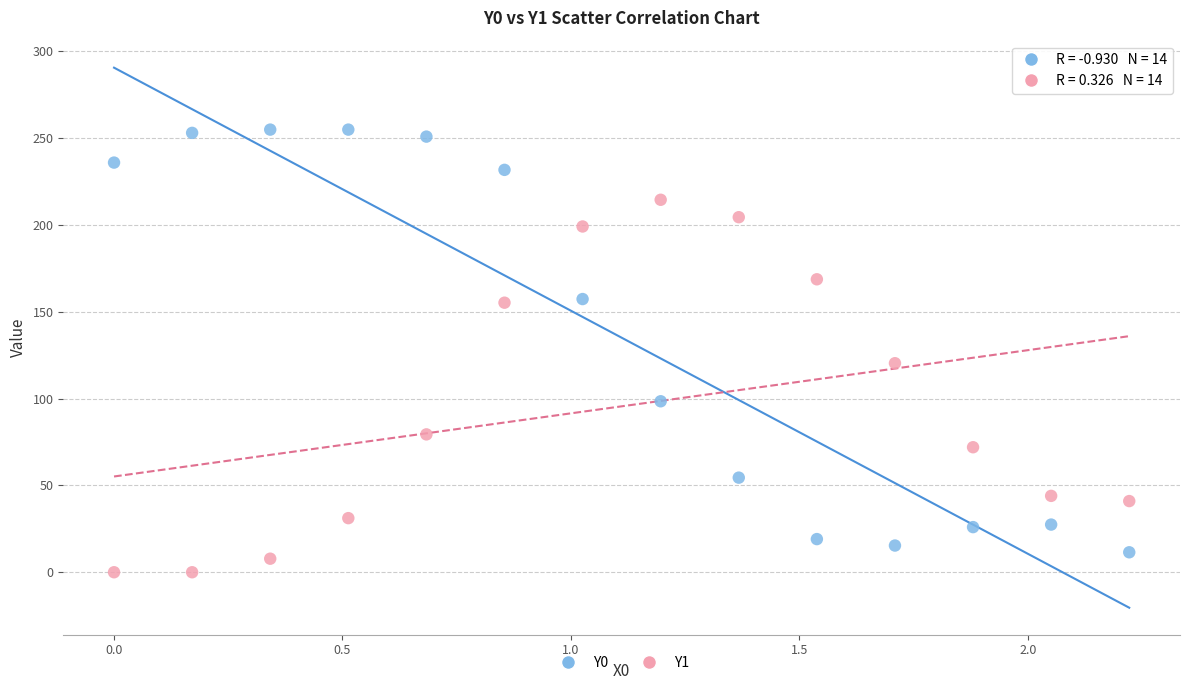

Which series reaches the minimum Y coordinate?

Y1